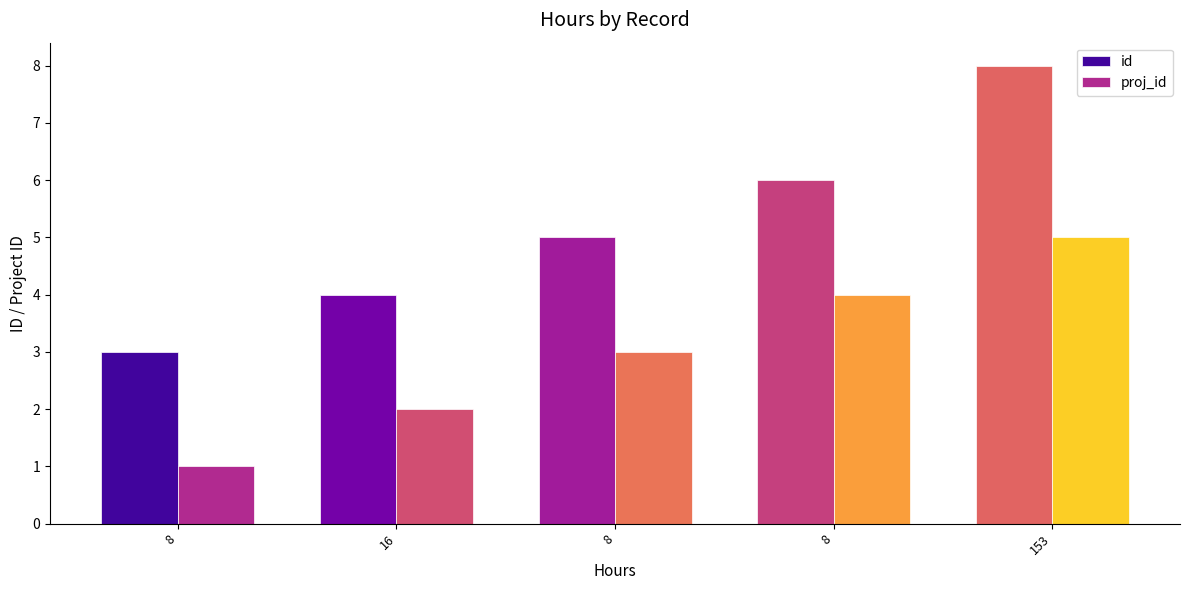

Count the number of data series in this chart.

2